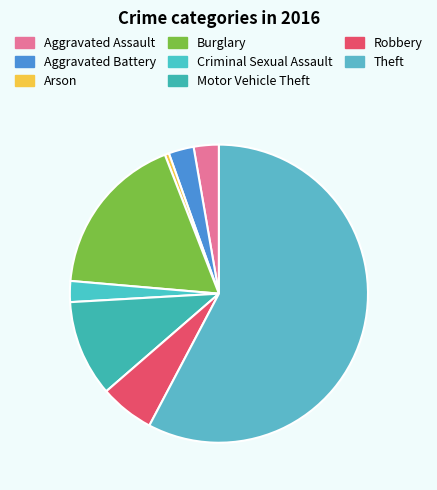

Which category accounts for the majority?

Theft